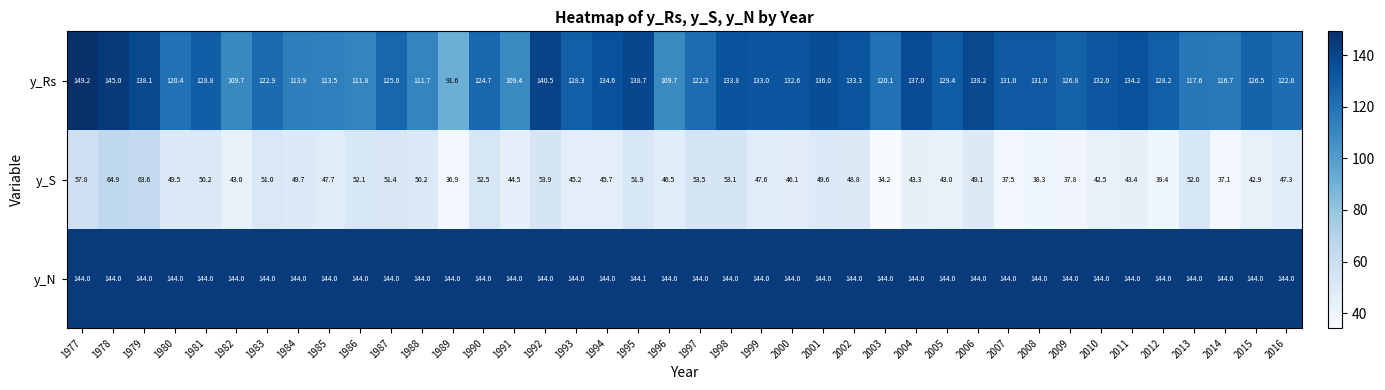

Is the value of y_N at 2000 greater than the value of y_Rs at 1984?

Yes